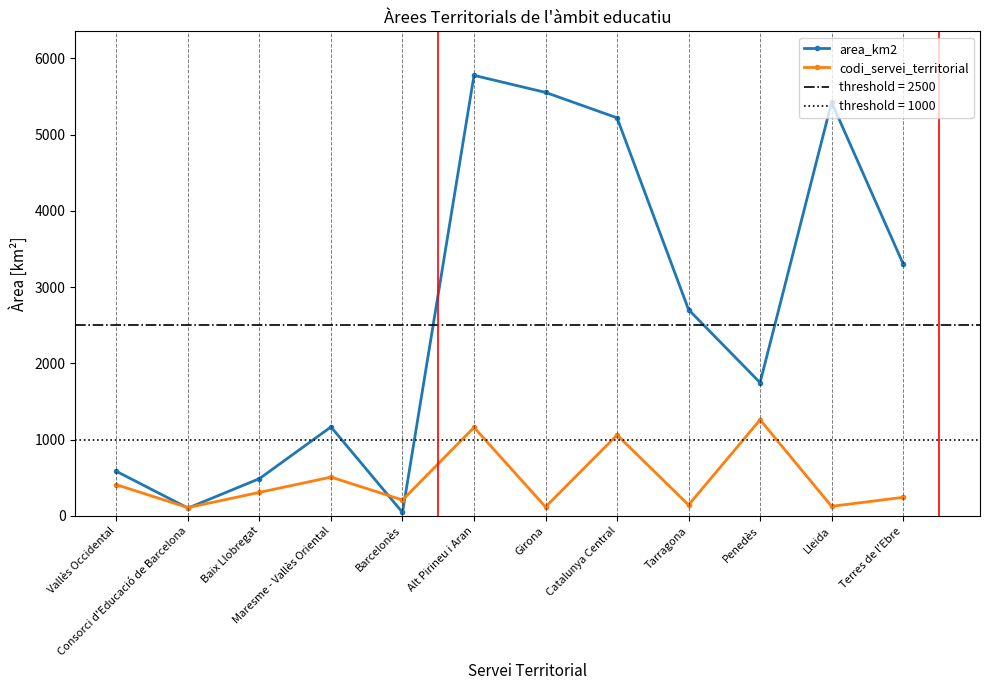

What are all the series names shown in the legend?

area_km2, codi_servei_territorial